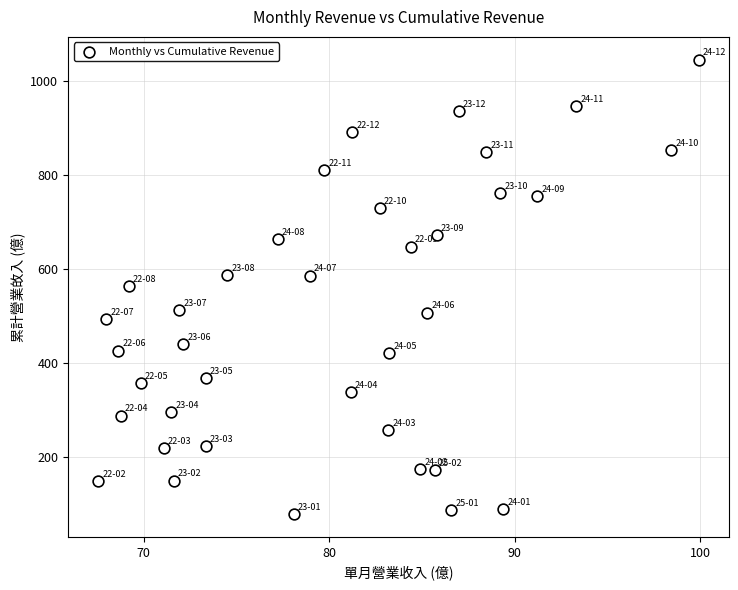

What is the range of Y values (max minus min)?

967.9